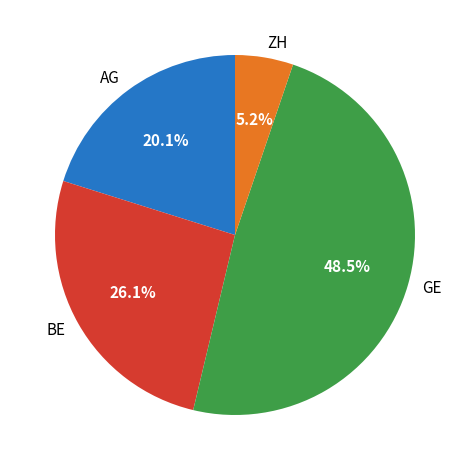

To the nearest percent, what is the average slice percentage?

25%